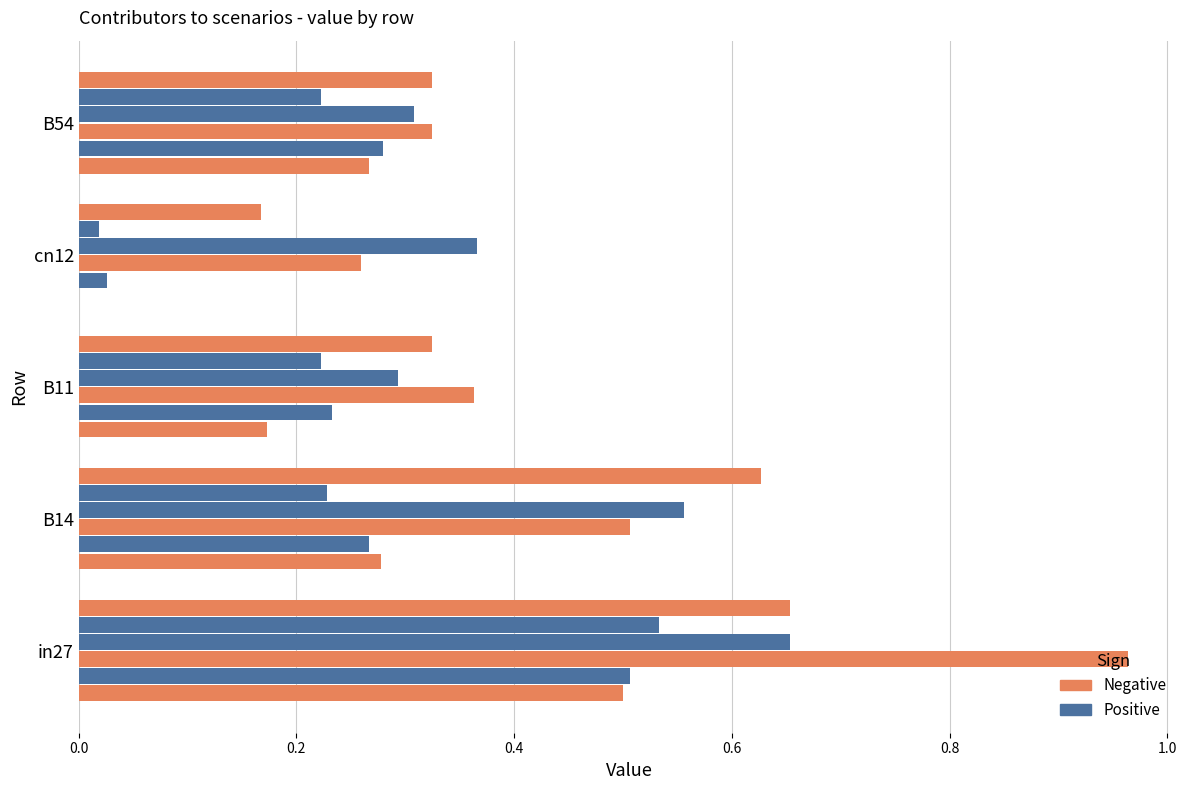

How many distinct data groups are displayed?

6